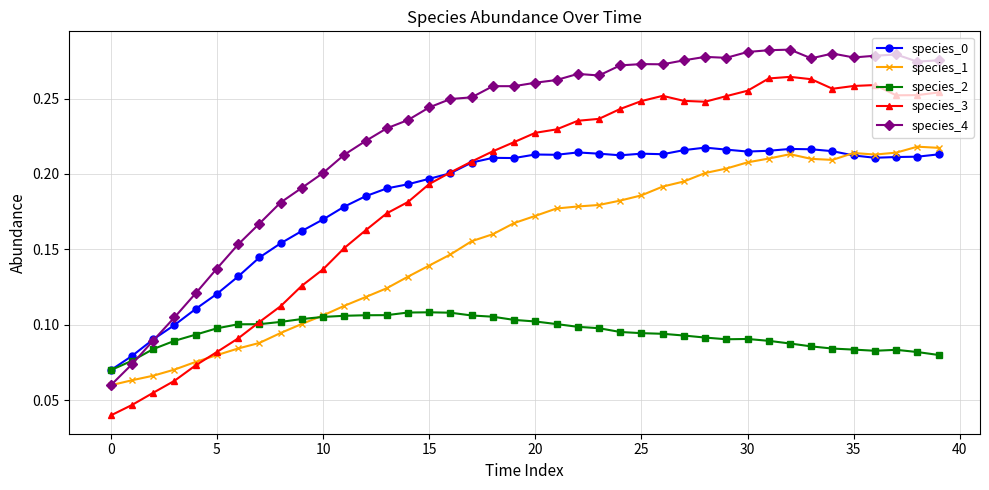

Which series has the largest range (max minus min)?

species_3